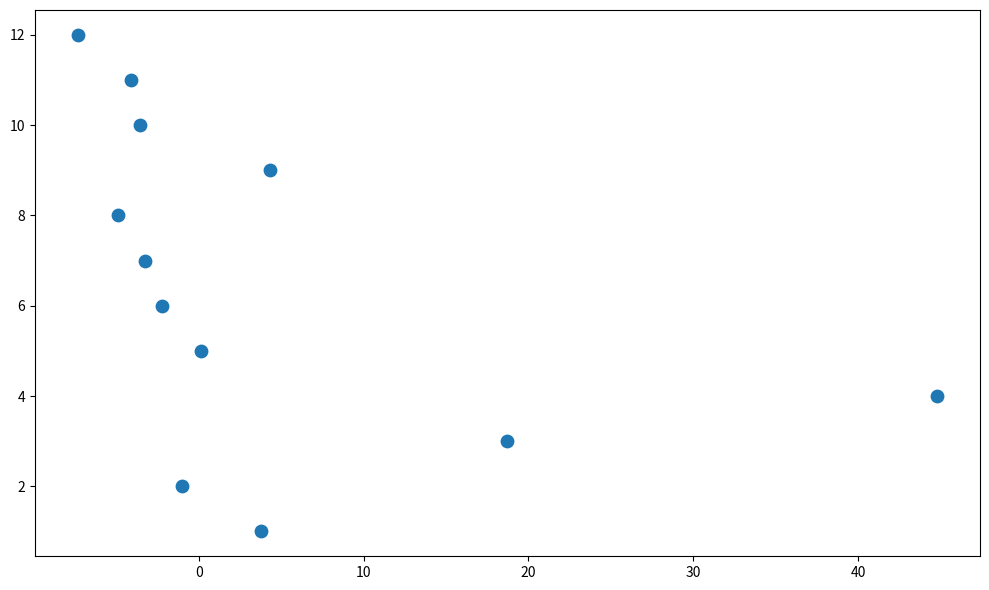

What is the range of Y values (max minus min)?

11